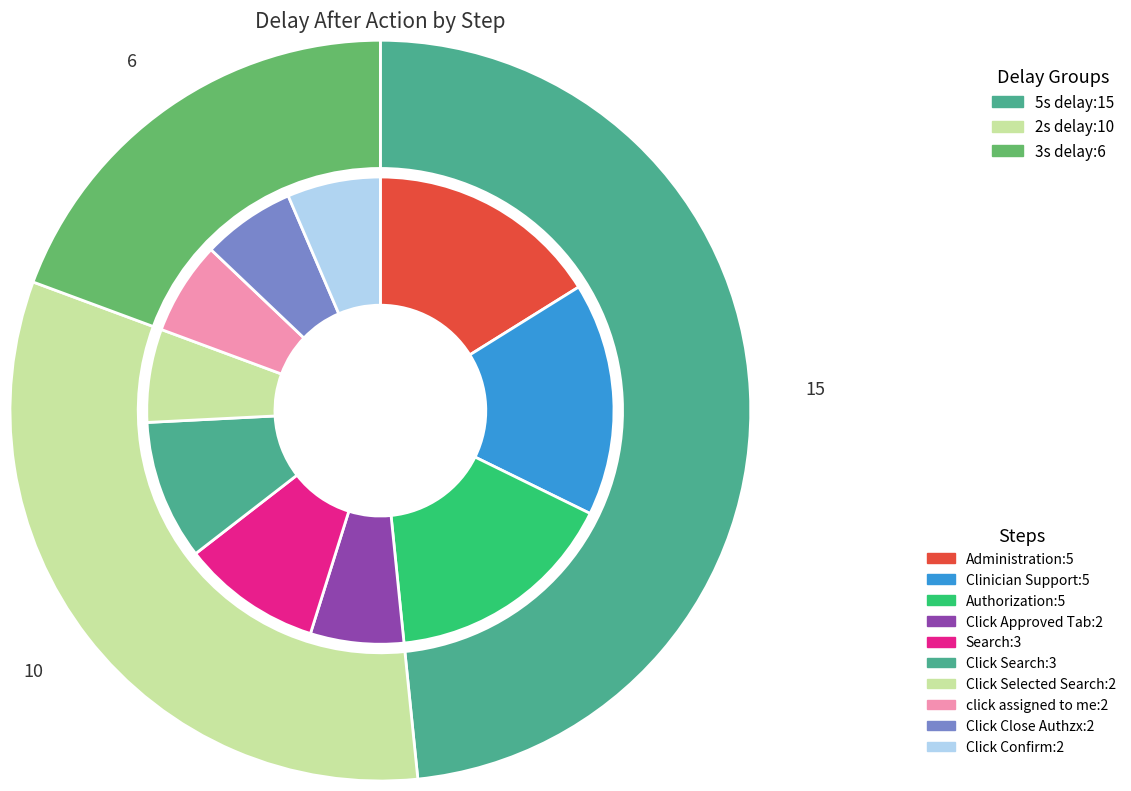

To the nearest percent, what percentage of the pie is Search?

10%